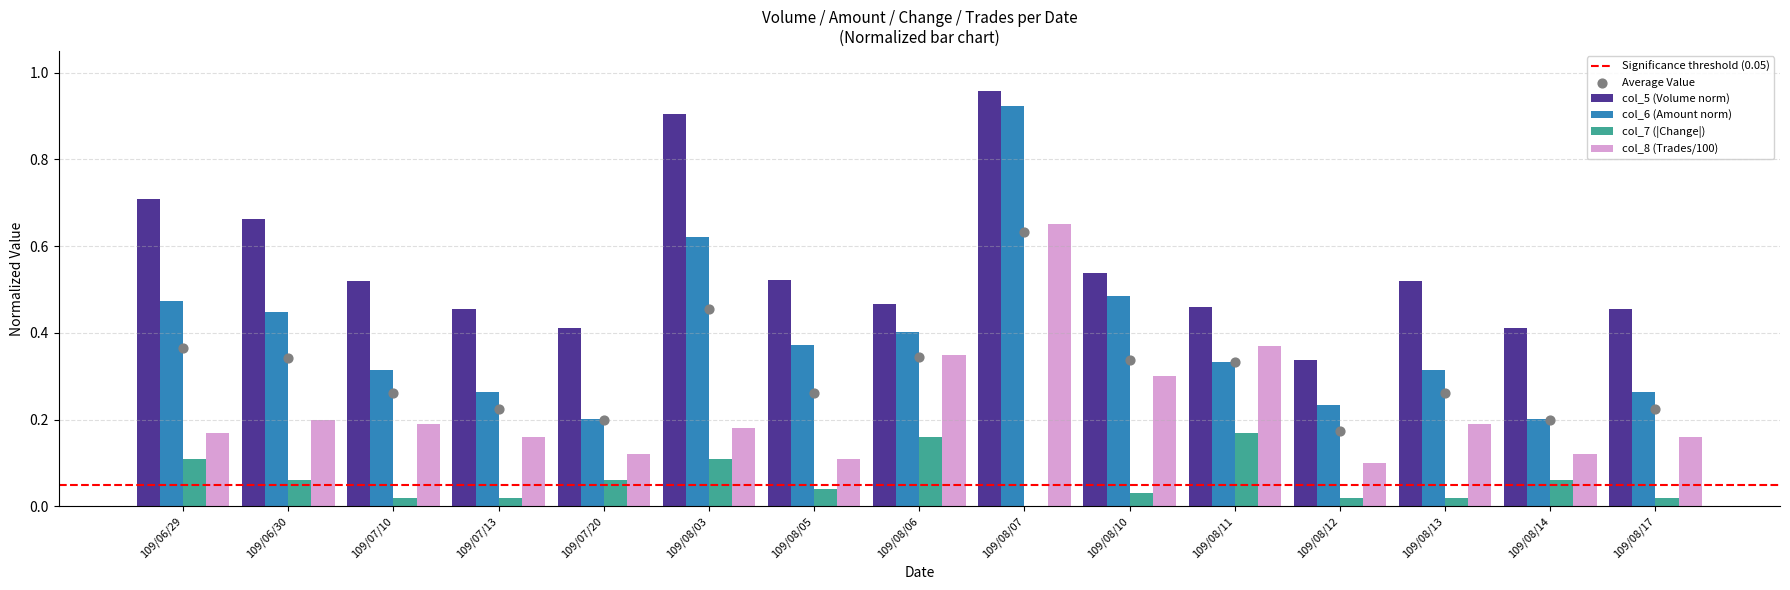

The value of col_7 (|Change|) at 109/08/03 is 0.2. True or false?

False